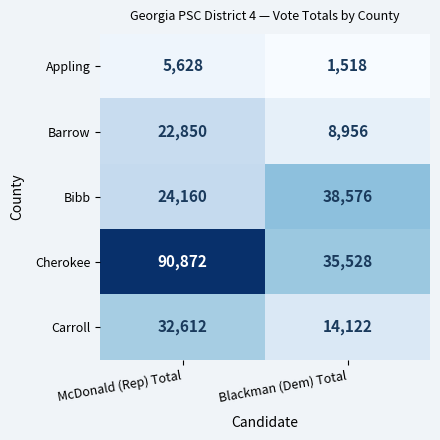

Rank the series at McDonald (Rep) Total from lowest to highest value.

Appling, Barrow, Bibb, Carroll, Cherokee